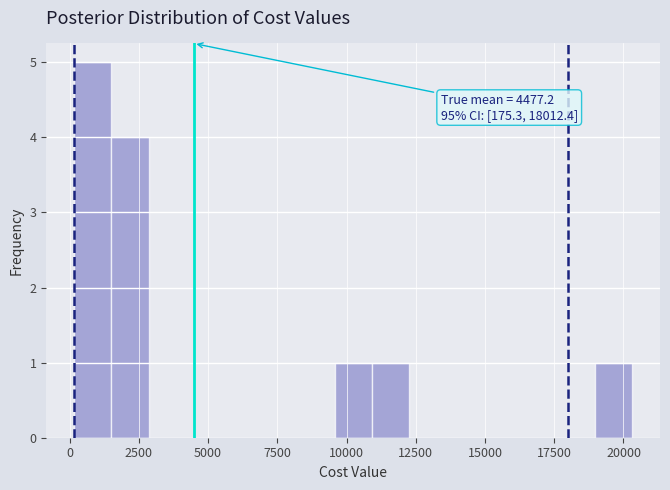

Read against the x-axis, roughly where is the centre of the tallest bar?

1000